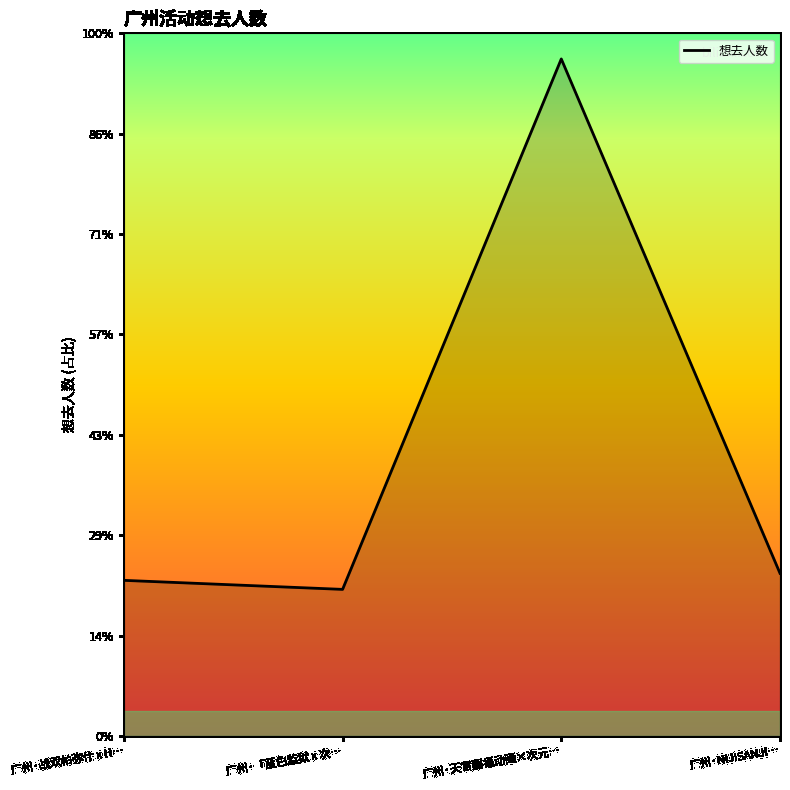

Does the chart have visible grid lines?

No